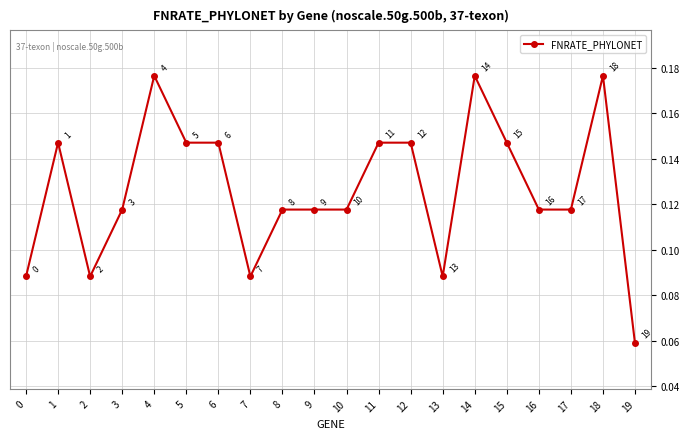

Does the chart display data point markers on the line(s)?

Yes